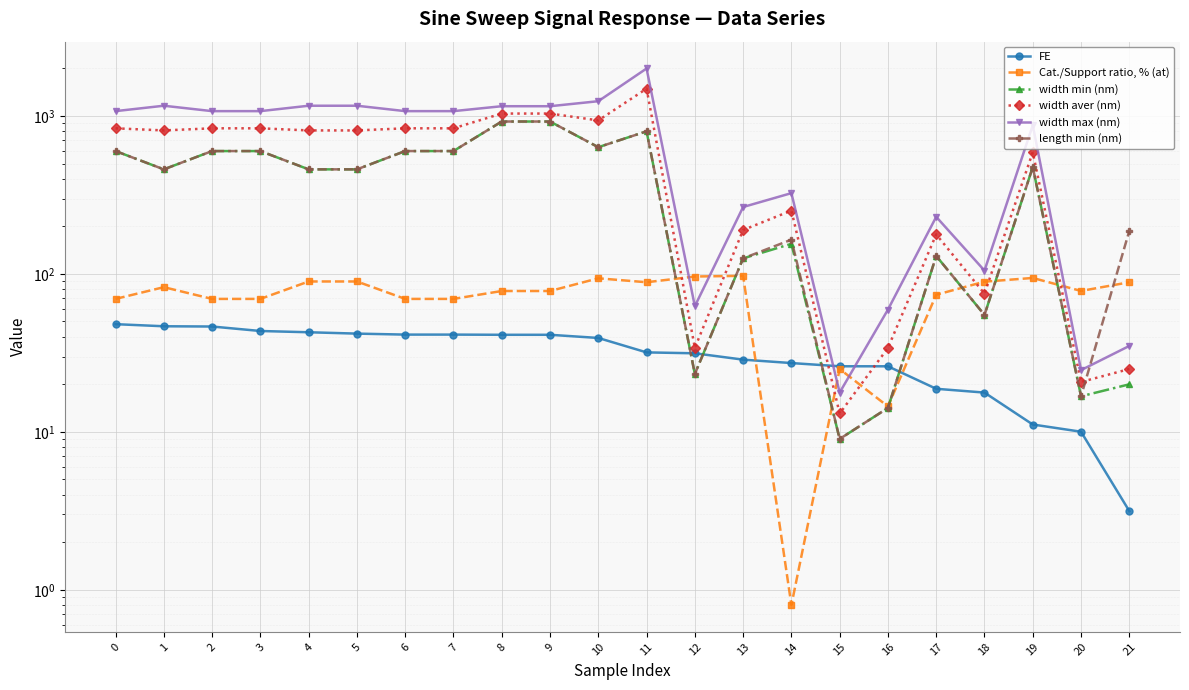

What is the difference between the highest and lowest values at 15?

17.0